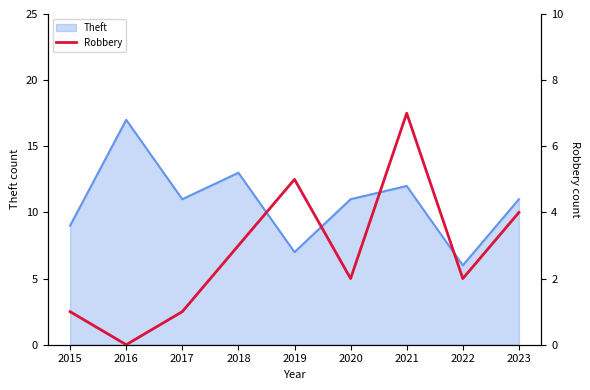

Is it true that the value at 2016 is -3?

False